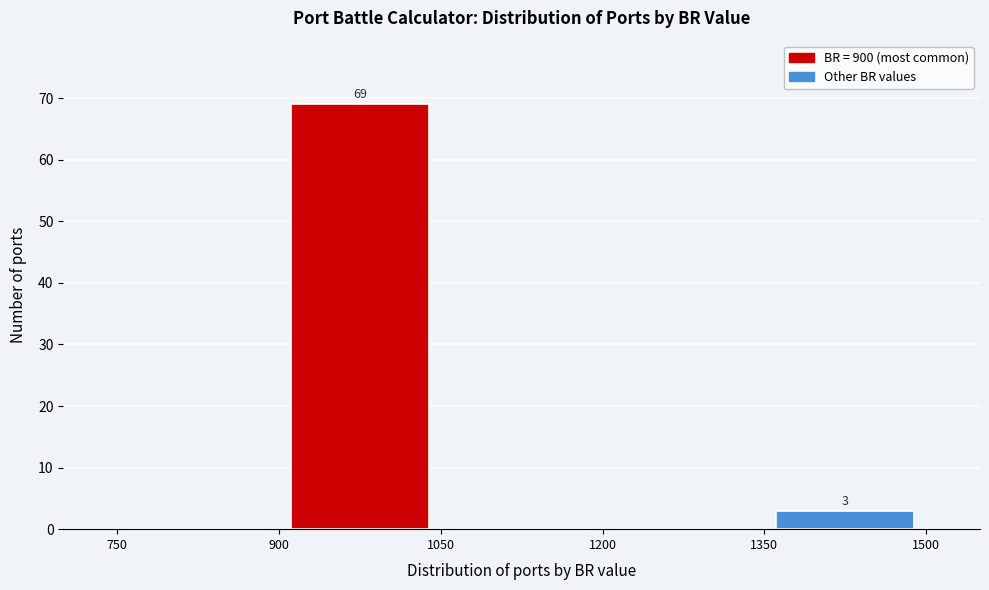

Which range on the x-axis has the tallest bar?

900 to 1050